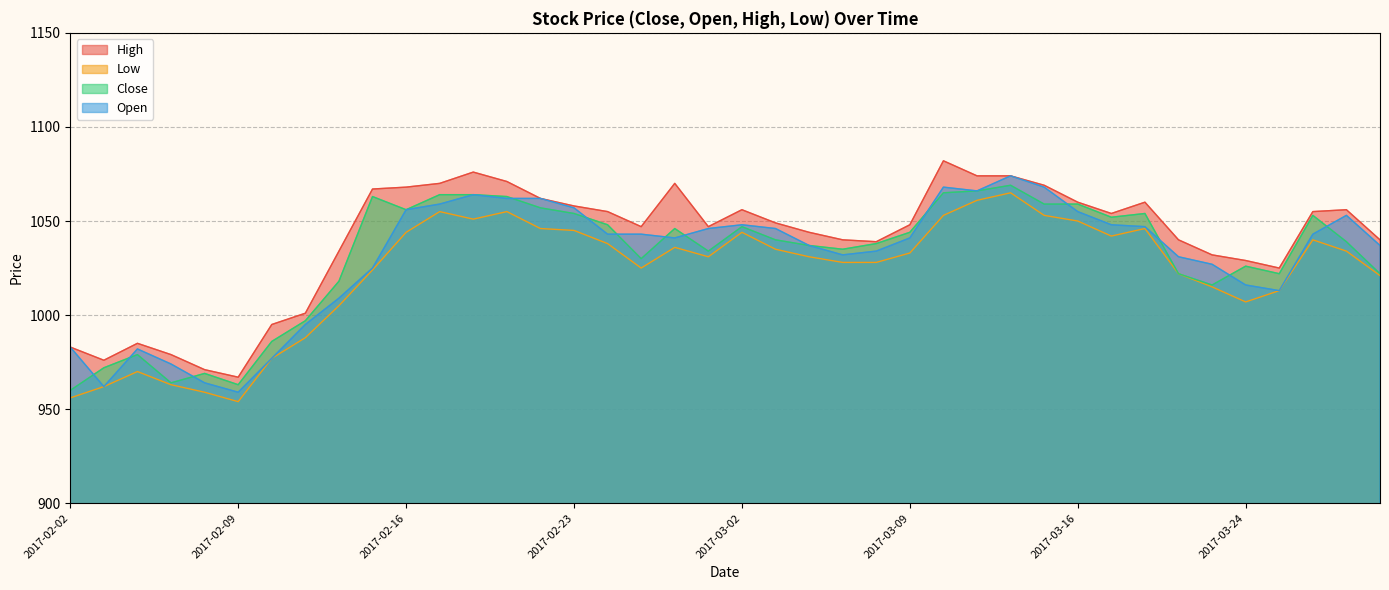

Which has a higher value, 2017-02-20 or 2017-03-15?

2017-02-20